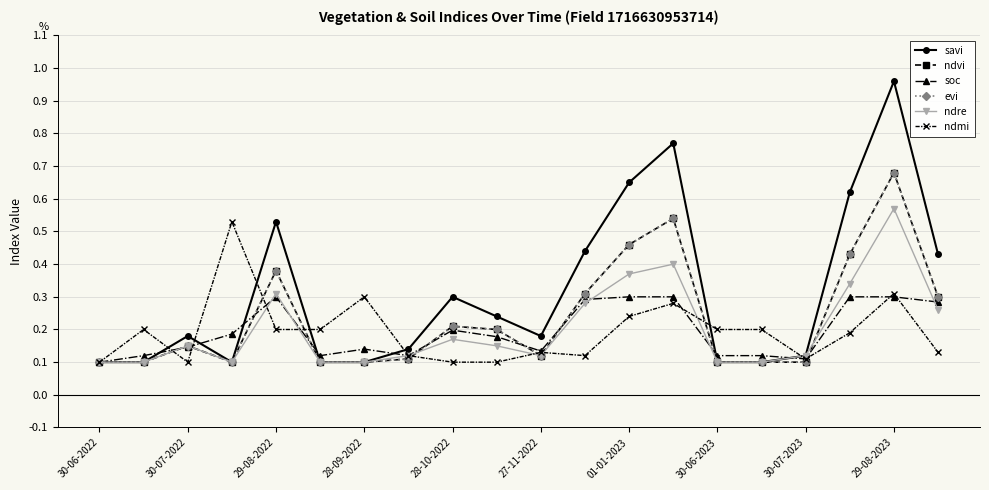

True or false: ndre and ndvi intersect in this chart.

True